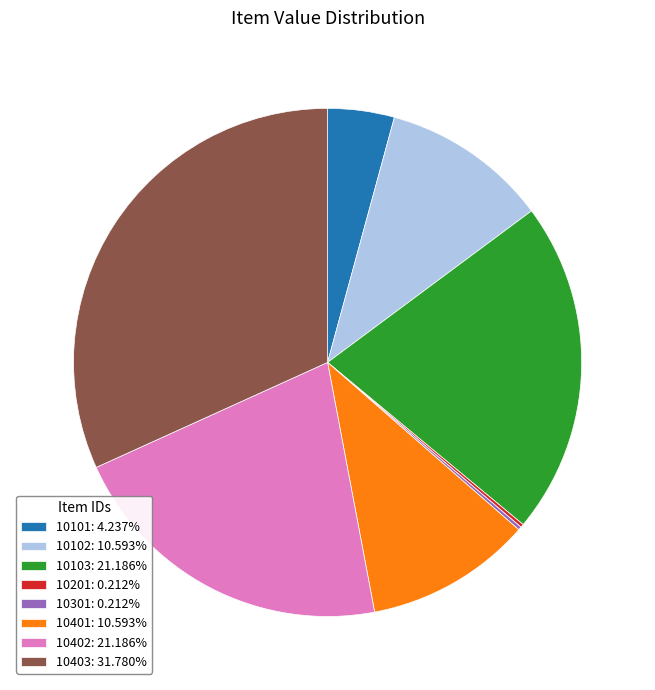

Combined, do 10401: 10.593% and 10402: 21.186% account for over 50%?

No